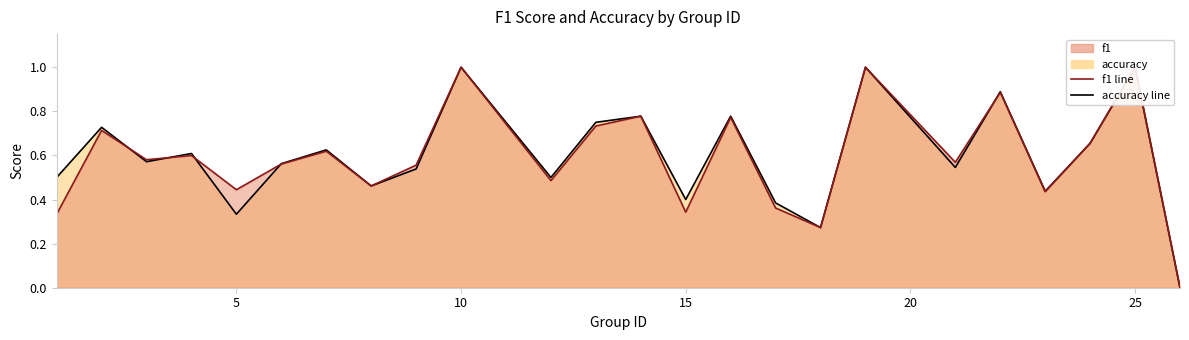

Rank the series by their average value, from highest to lowest.

accuracy, f1